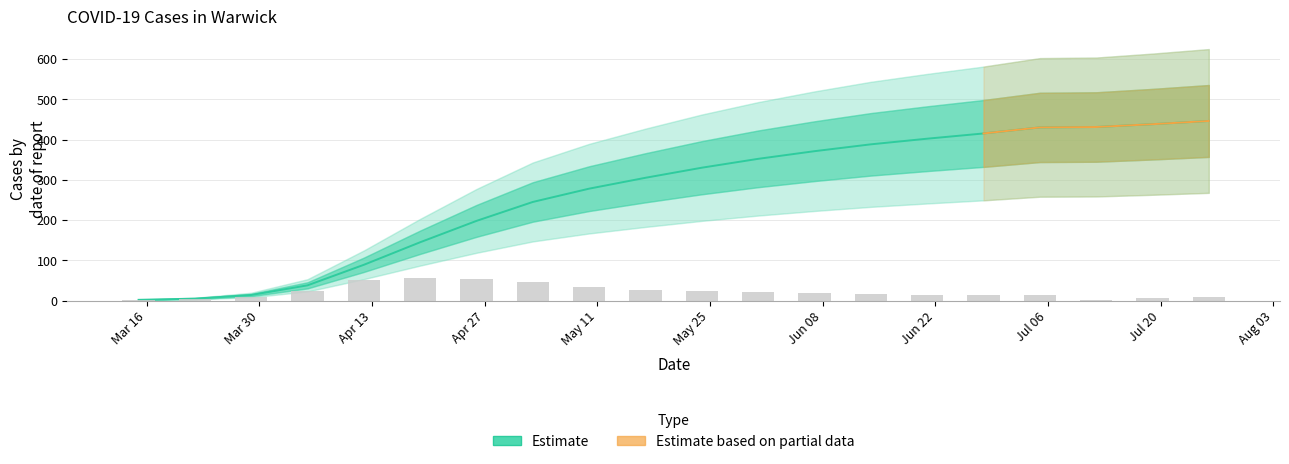

At which label is newCasesBySpecimenDate closest to 28?

2020-05-17